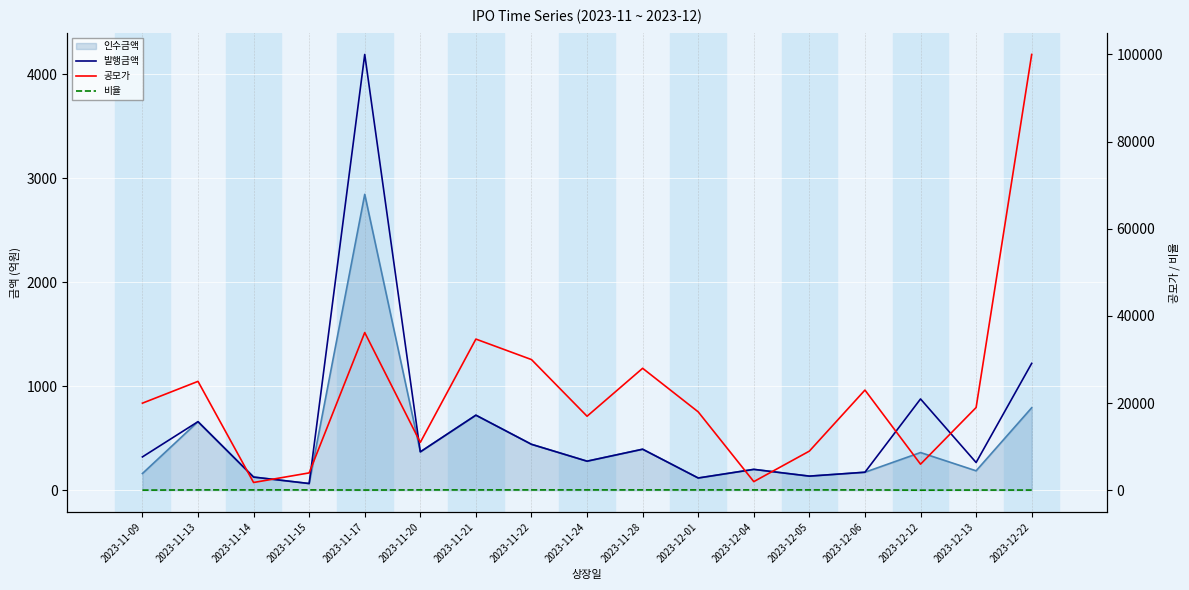

Rank the categories by 공모가 value from highest to lowest.

2023-12-22, 2023-11-17, 2023-11-21, 2023-11-22, 2023-11-28, 2023-11-13, 2023-12-06, 2023-11-09, 2023-12-13, 2023-12-01, 2023-11-24, 2023-11-20, 2023-12-05, 2023-12-12, 2023-11-15, 2023-12-04, 2023-11-14